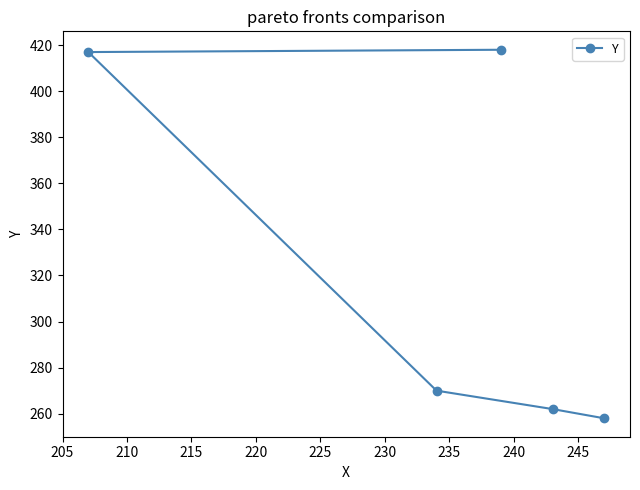

What is the smallest value displayed?

258